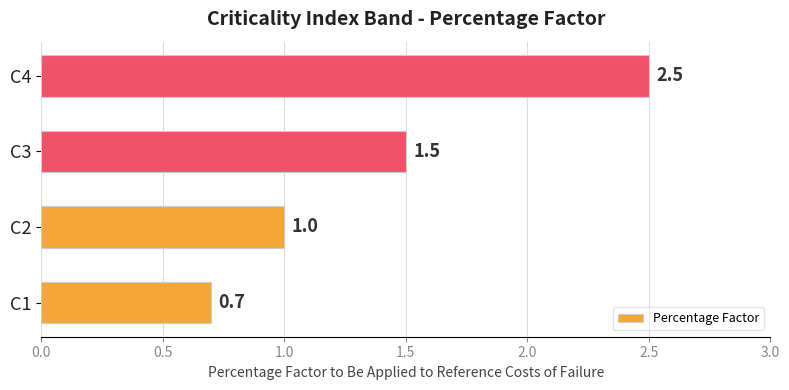

Reading bottom to top, what are all the values shown in this chart?

0.7	1.0	1.5	2.5